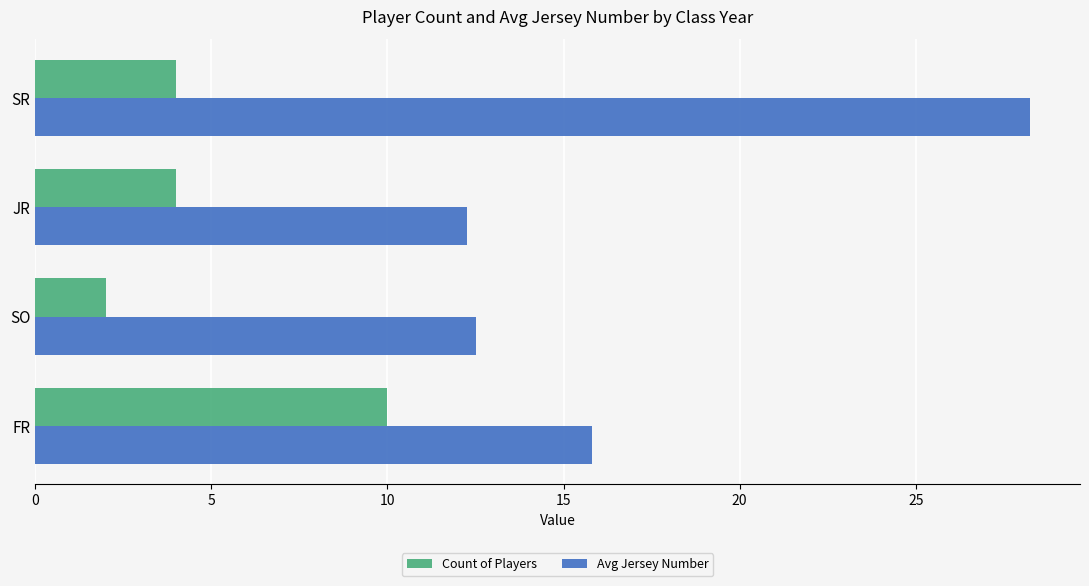

Rank the series by their average value, from highest to lowest.

Avg Jersey Number, Count of Players